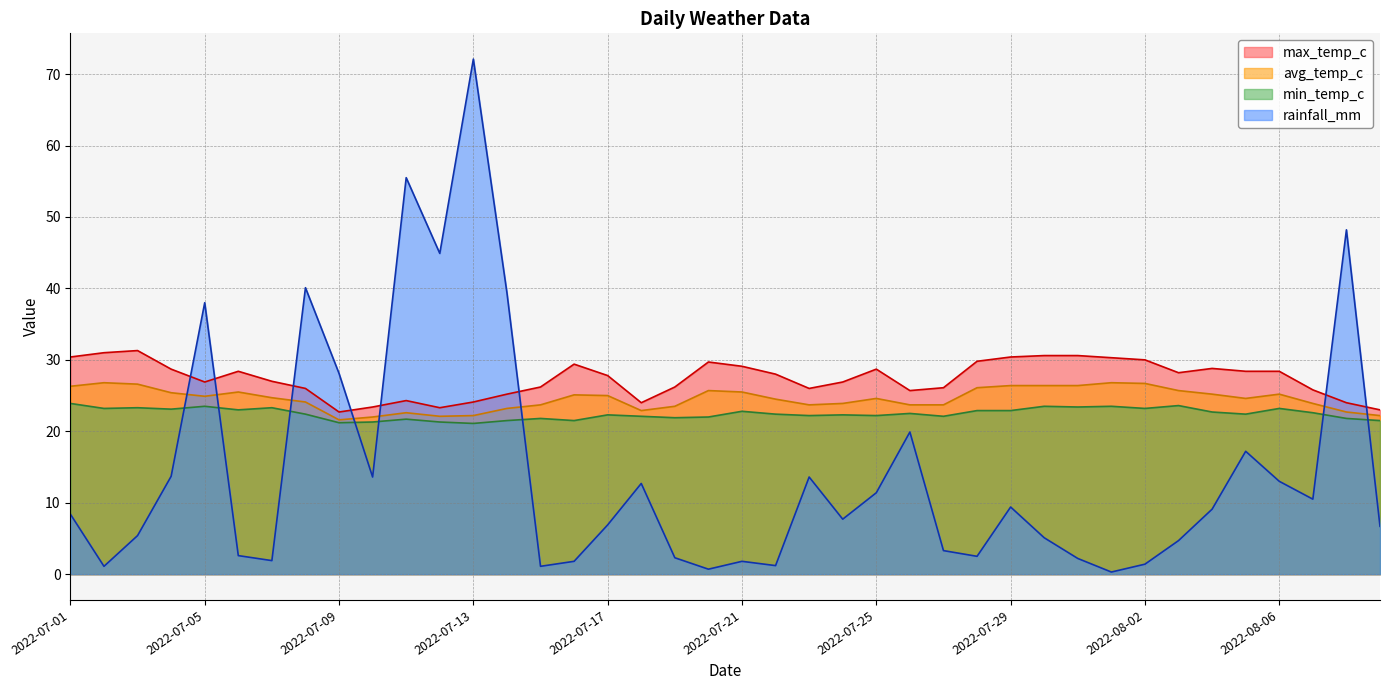

How many series are shown in this chart?

4